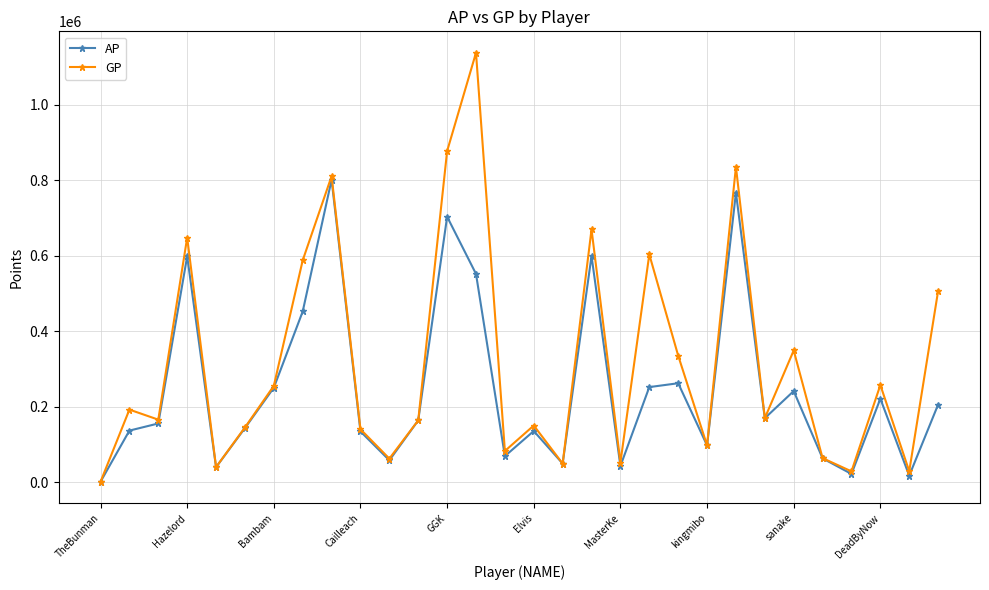

True or false: AP has more than 1 interior local peaks.

True